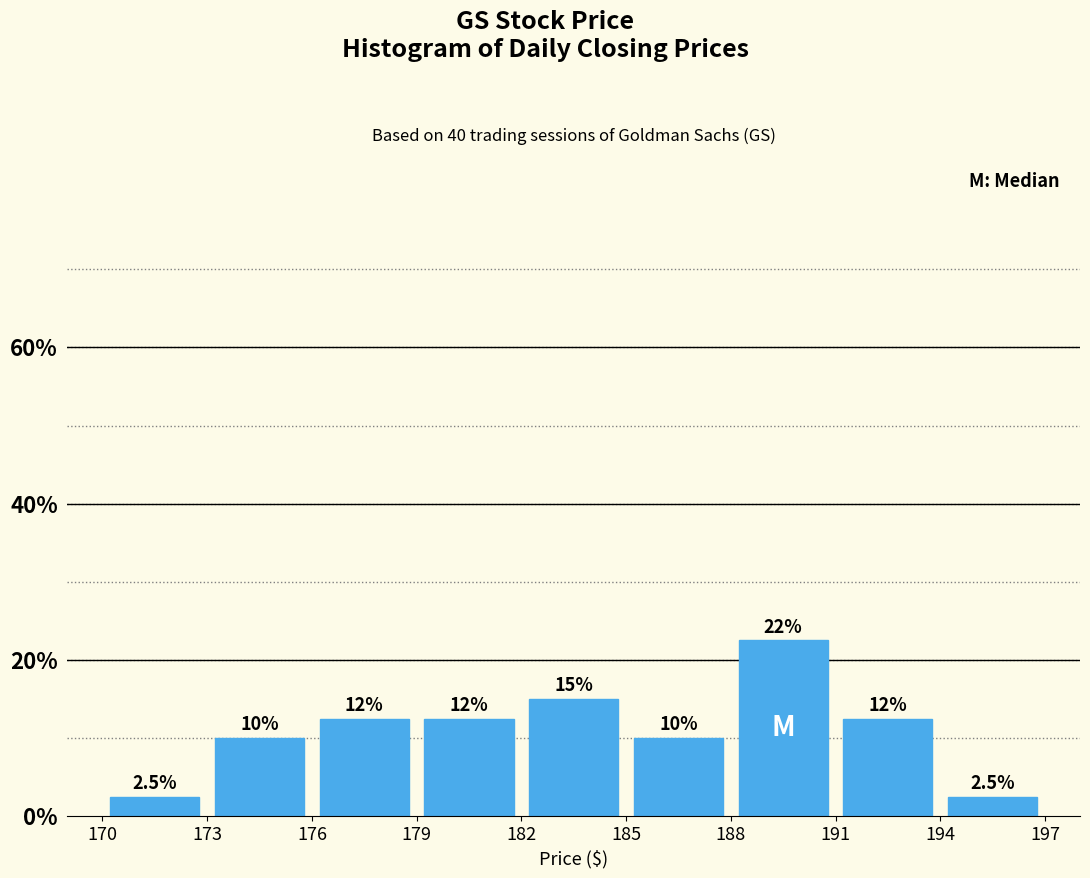

Over which range of the x-axis is the bar tallest?

188 to 191